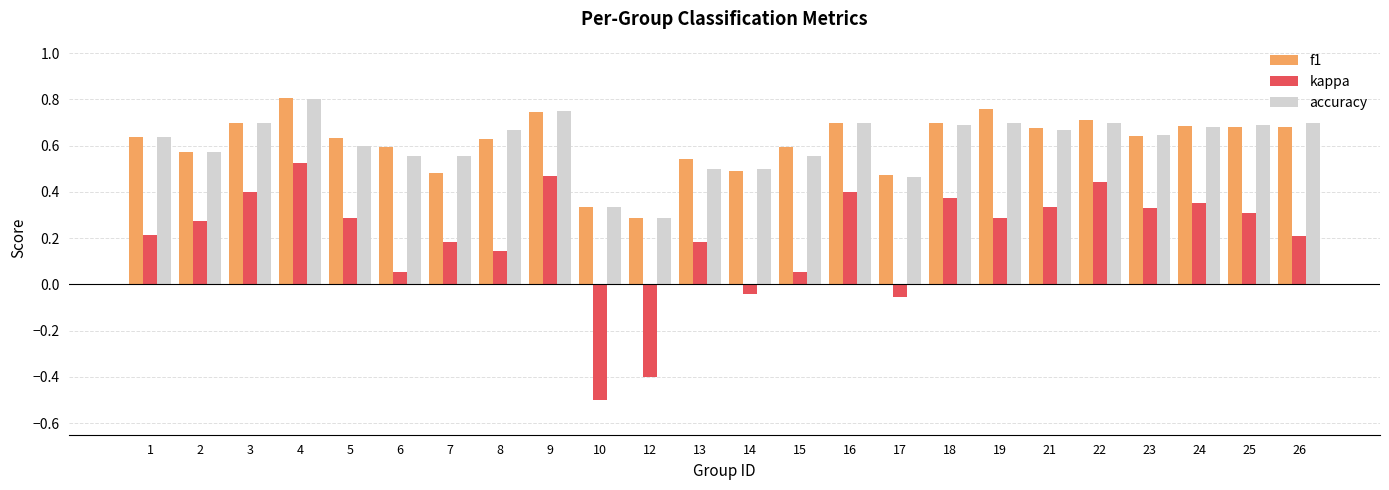

What is the total value across all series at 6?

1.2